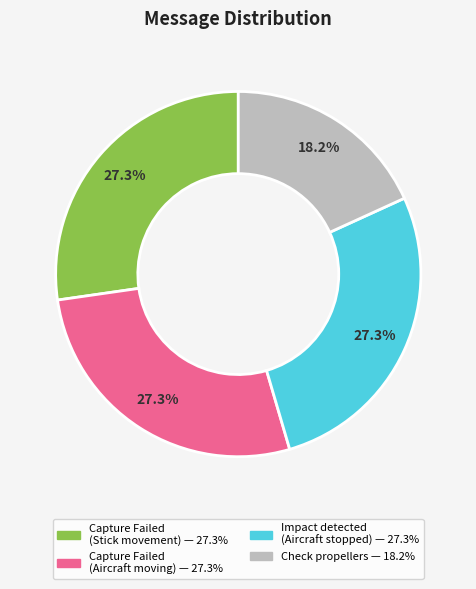

Is there any slice that represents more than half of the pie?

No